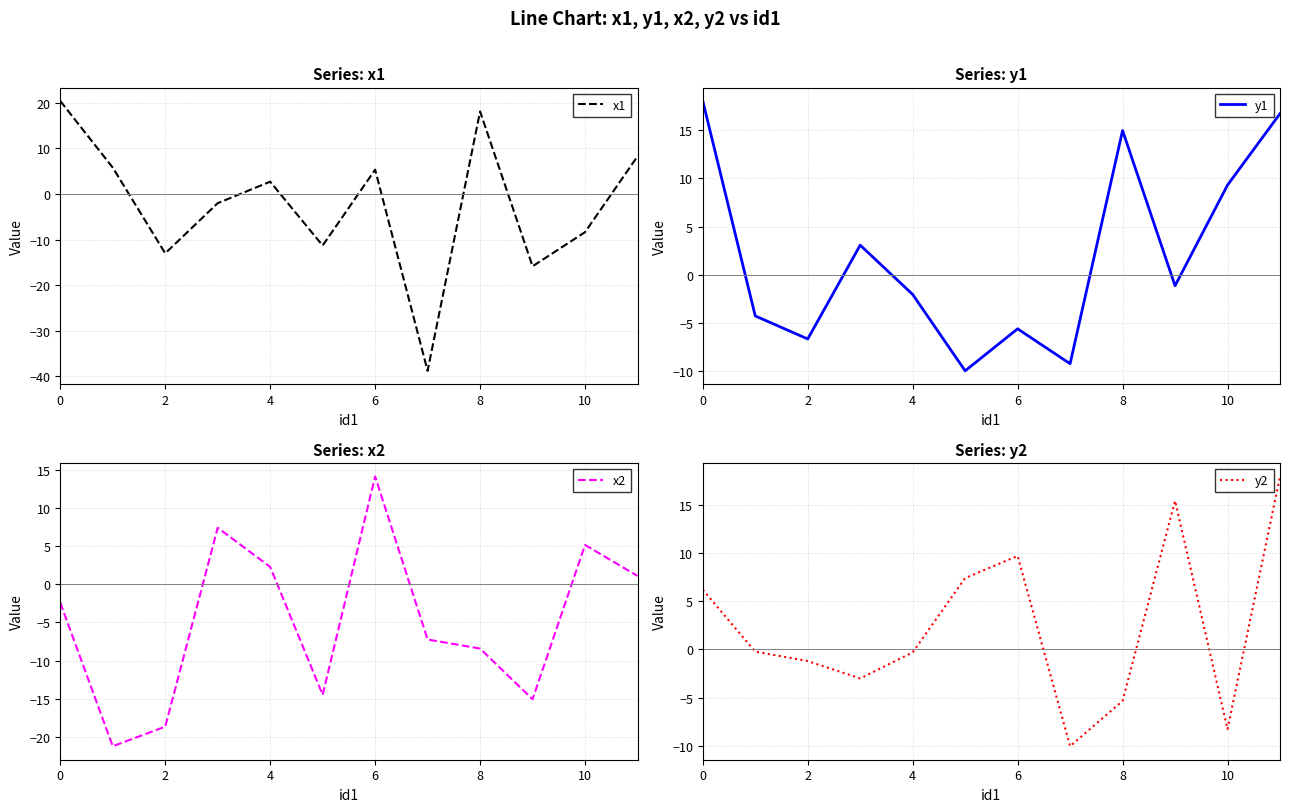

True or false: y1 has a value of -6.6 at 2.

True